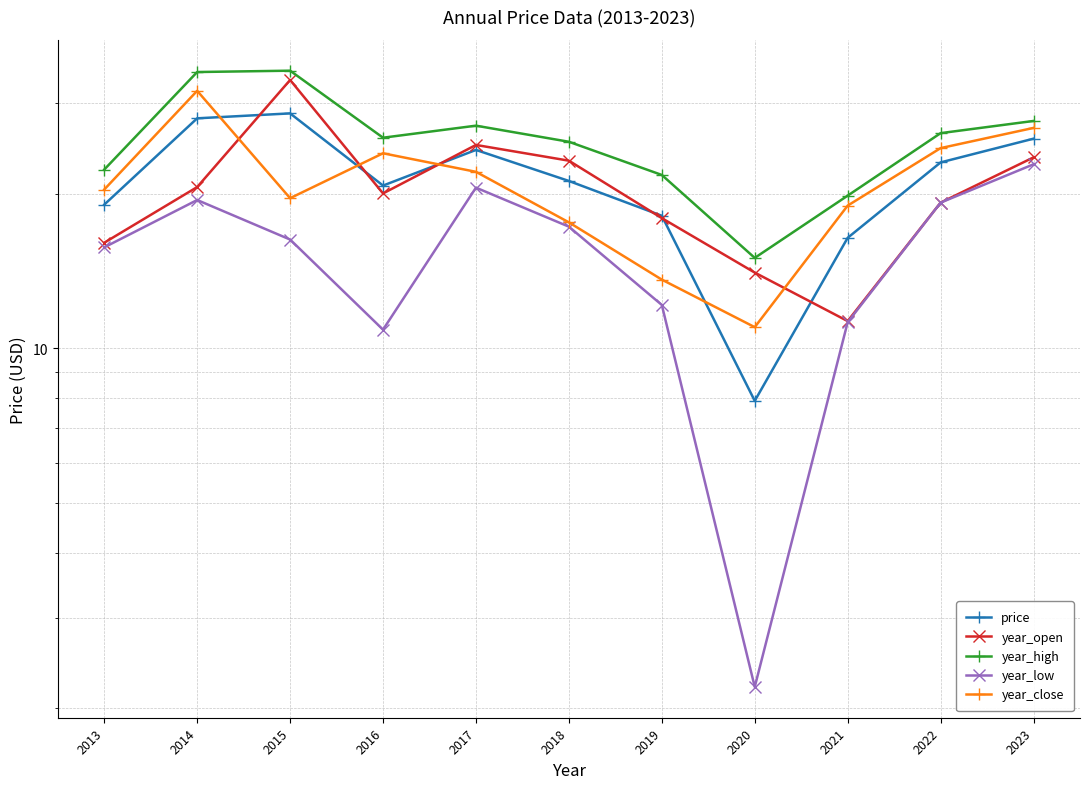

Which series changed the most between 2022 and 2023?

year_open